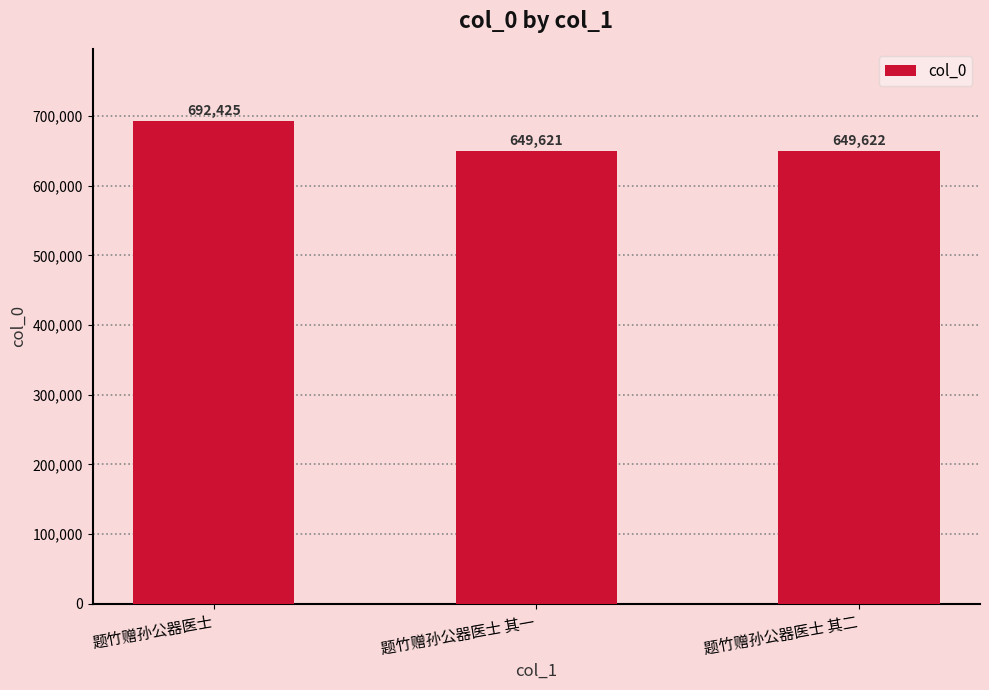

What is the difference between the values at 题竹赠孙公器医士 其一 and 题竹赠孙公器医士 其二?

1